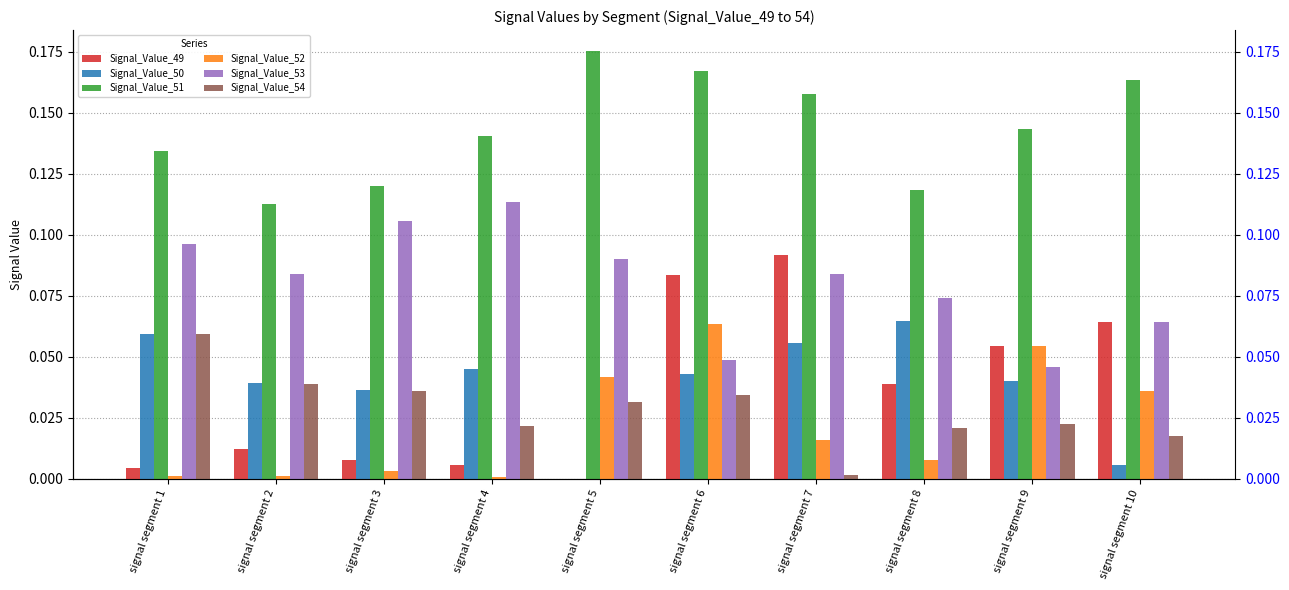

What is the greatest value displayed?

0.2